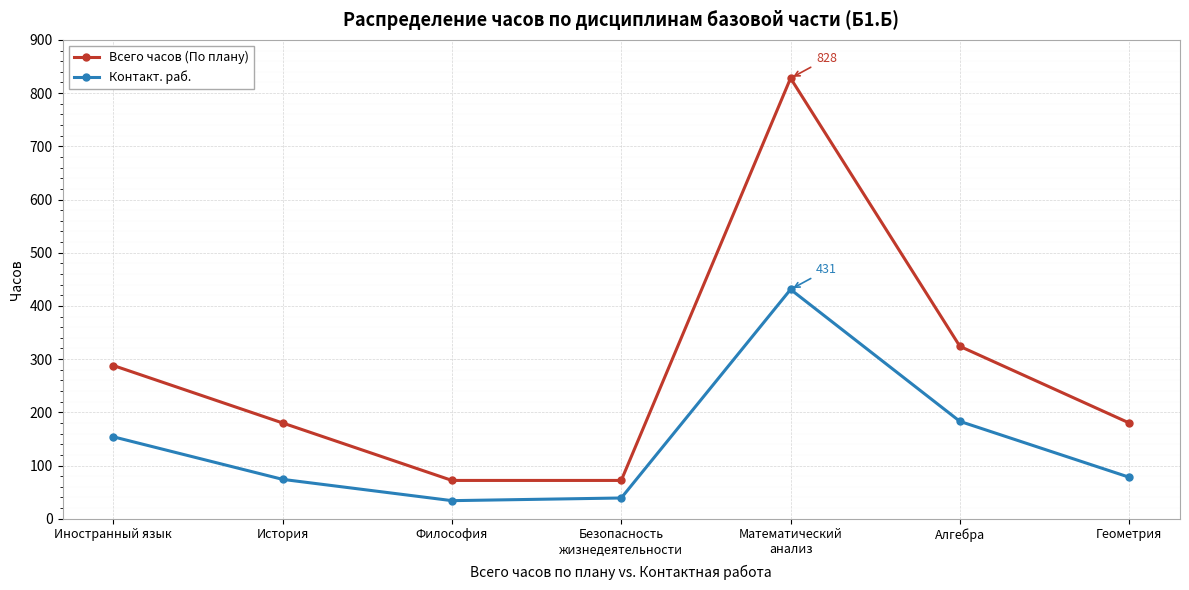

Does the chart display data point markers on the line(s)?

Yes